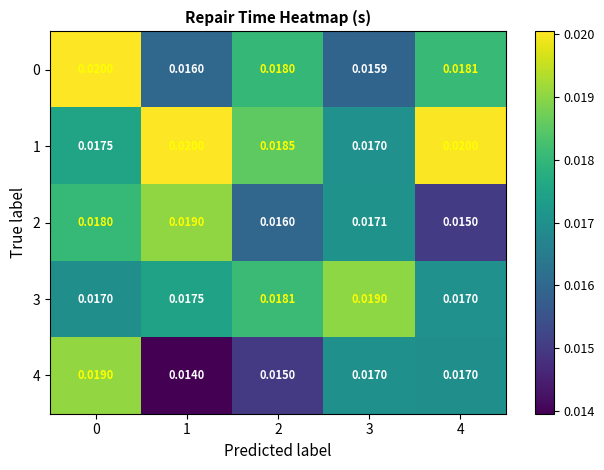

At how many categories does at least one series exceed 0?

5